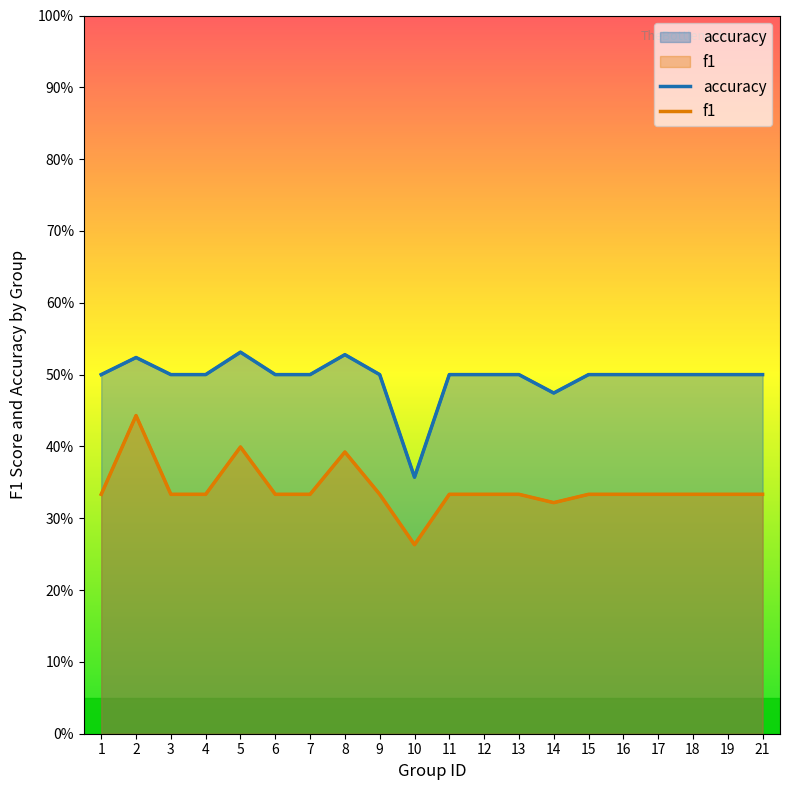

List the labels in order of f1 value, smallest first.

10, 14, 13, 1, 3, 4, 6, 7, 9, 11, 12, 15, 16, 17, 18, 19, 21, 8, 5, 2